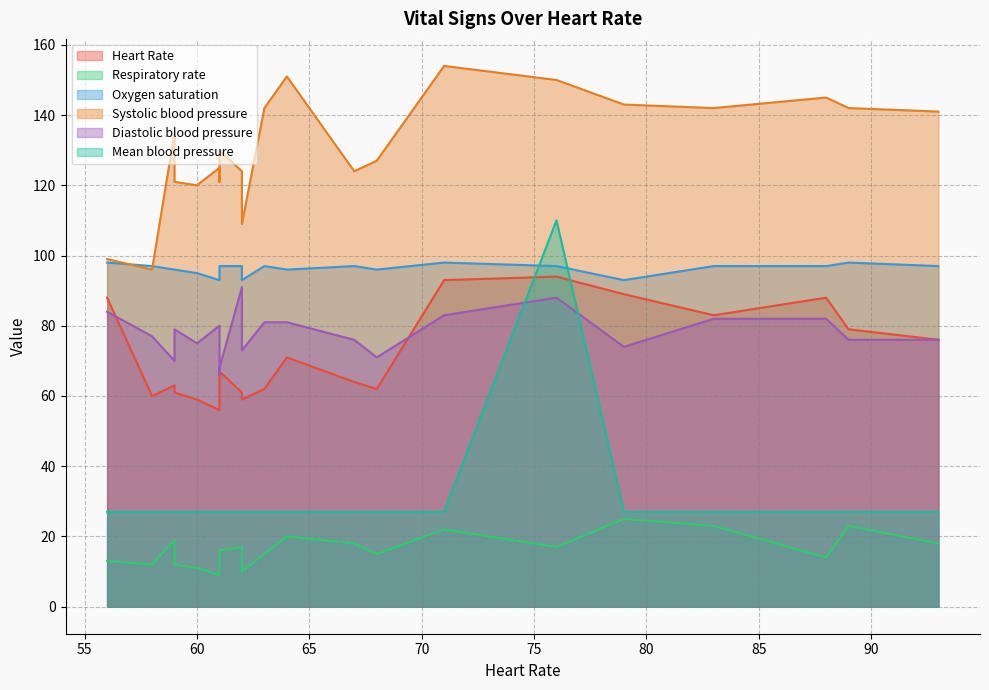

At which category does Systolic blood pressure reach its first local peak?

59